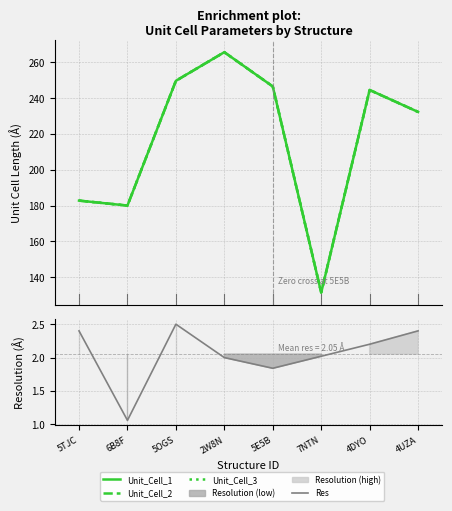

What is the difference between the second highest and second lowest values in the Unit_Cell_3 series?

69.7